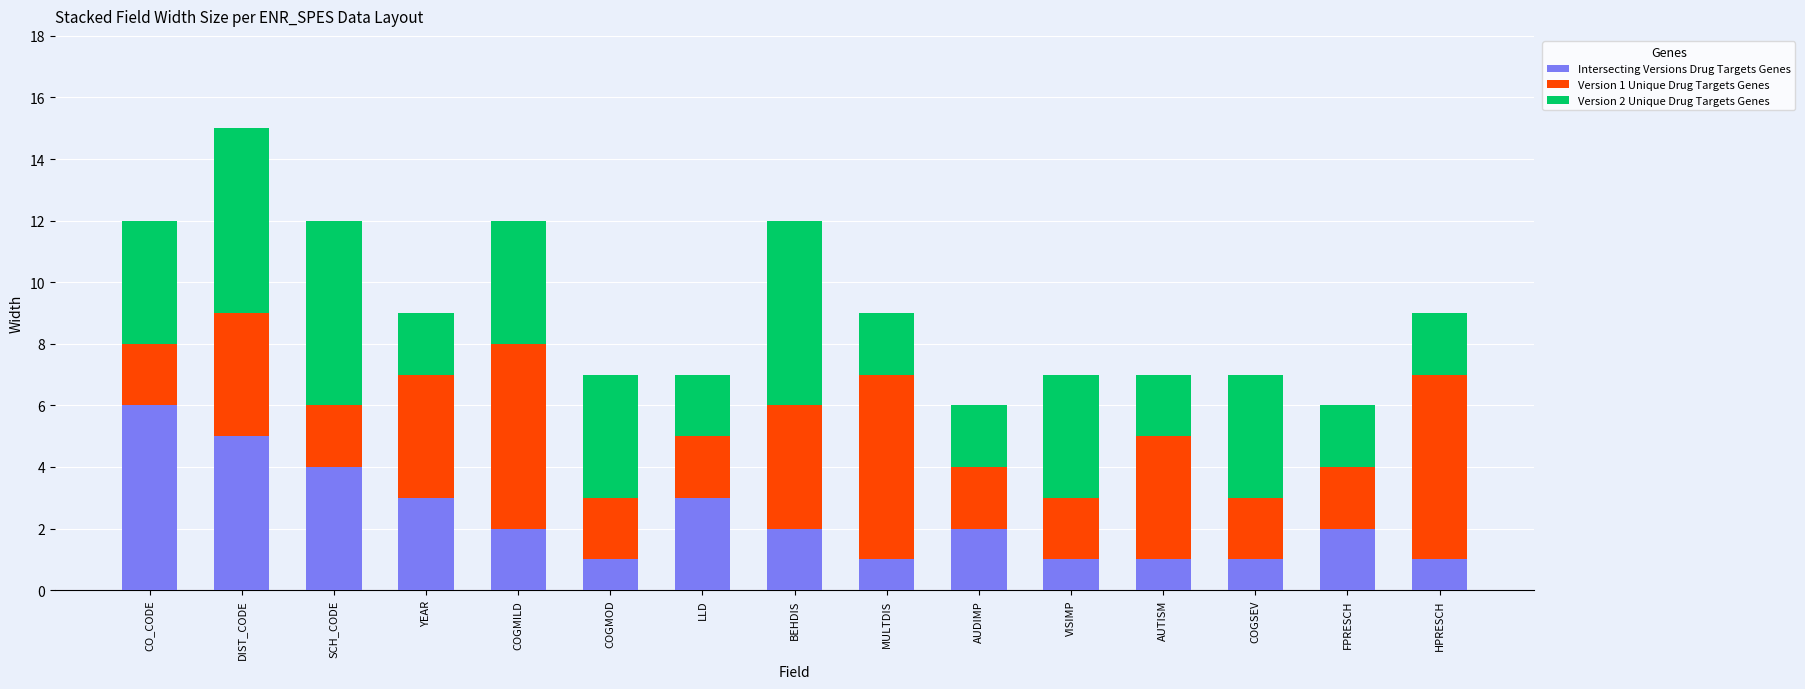

What is the highest value of the Intersecting Versions Drug Targets Genes series?

6